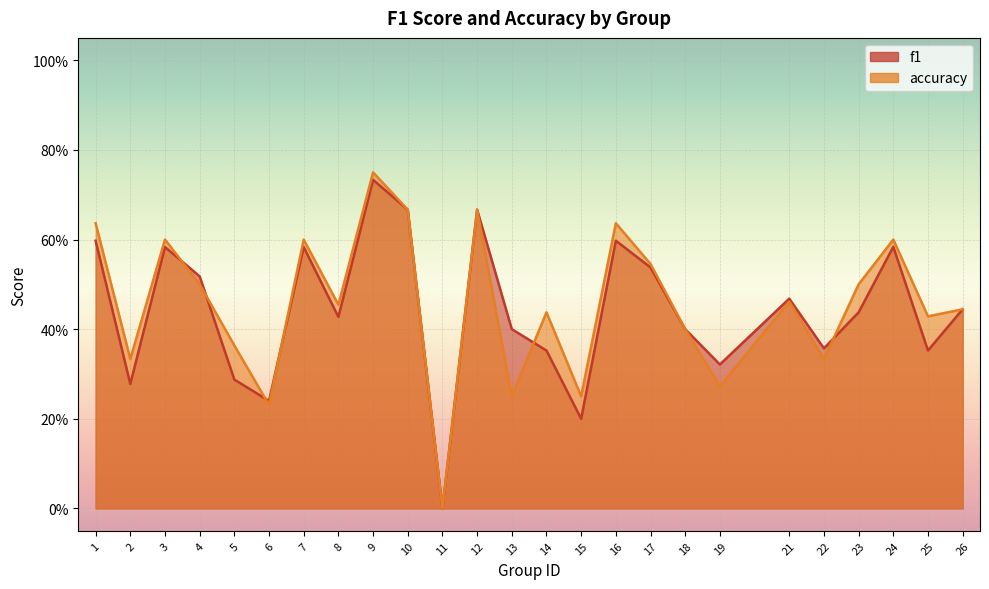

Reading left to right, transcribe all the data shown in this chart.

f1: 1=0.6	2=0.3	3=0.6	4=0.5	5=0.3	6=0.2	7=0.6	8=0.4	9=0.7	10=0.7	11=0.0	12=0.7	13=0.4	14=0.4	15=0.2	16=0.6	17=0.5	18=0.4	19=0.3	21=0.5	22=0.4	23=0.4	24=0.6	25=0.4	26=0.4
accuracy: 1=0.6	2=0.3	3=0.6	4=0.5	5=0.4	6=0.2	7=0.6	8=0.5	9=0.8	10=0.7	11=0.0	12=0.7	13=0.2	14=0.4	15=0.2	16=0.6	17=0.5	18=0.4	19=0.3	21=0.5	22=0.3	23=0.5	24=0.6	25=0.4	26=0.4